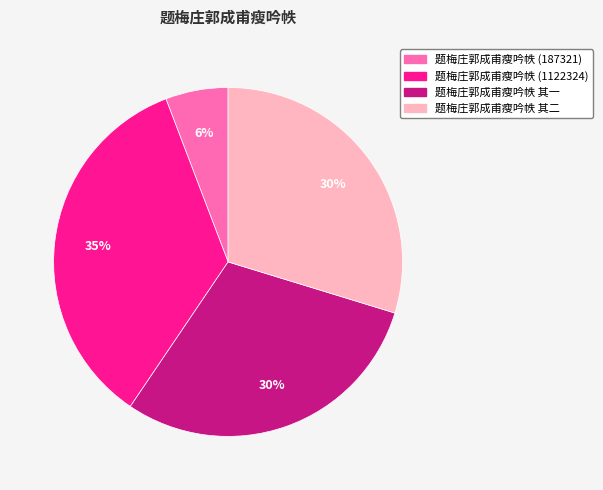

Combined, do 题梅庄郭成甫瘦吟帙 其二 and 题梅庄郭成甫瘦吟帙 (187321) account for over 50%?

No